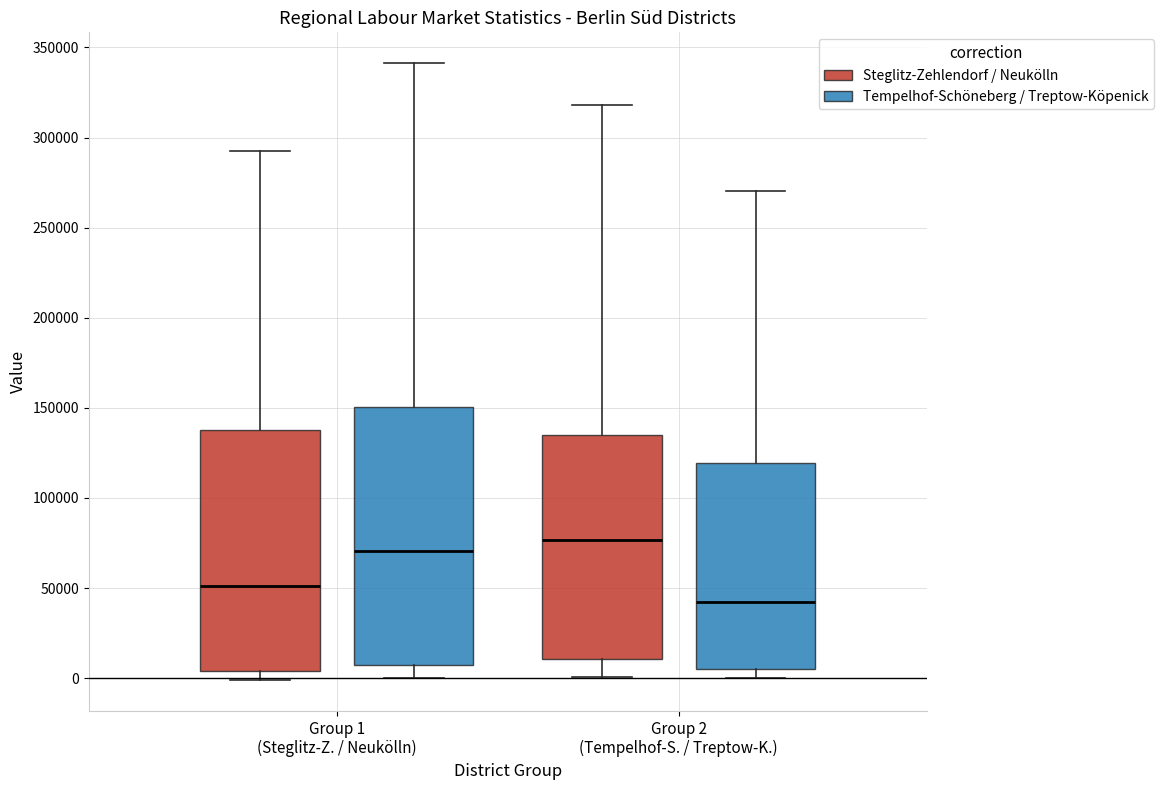

Where does the median line of the box for Group 2 (Tempelhof-S. / Treptow-K.) (Steglitz-Zehlendorf / Neukölln) sit on the y-axis? The values are not printed on the chart, so give them approximately, as read against the axis.

75000